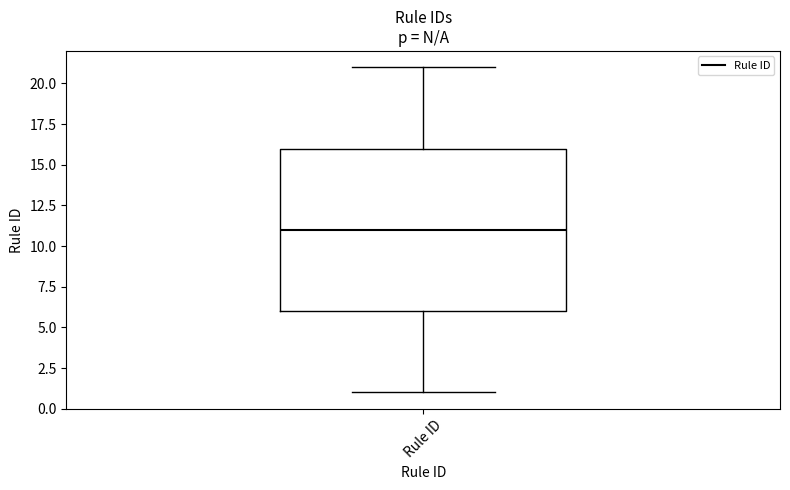

Where does the median line of the box for Rule ID sit on the y-axis? The values are not printed on the chart, so give them approximately, as read against the axis.

11